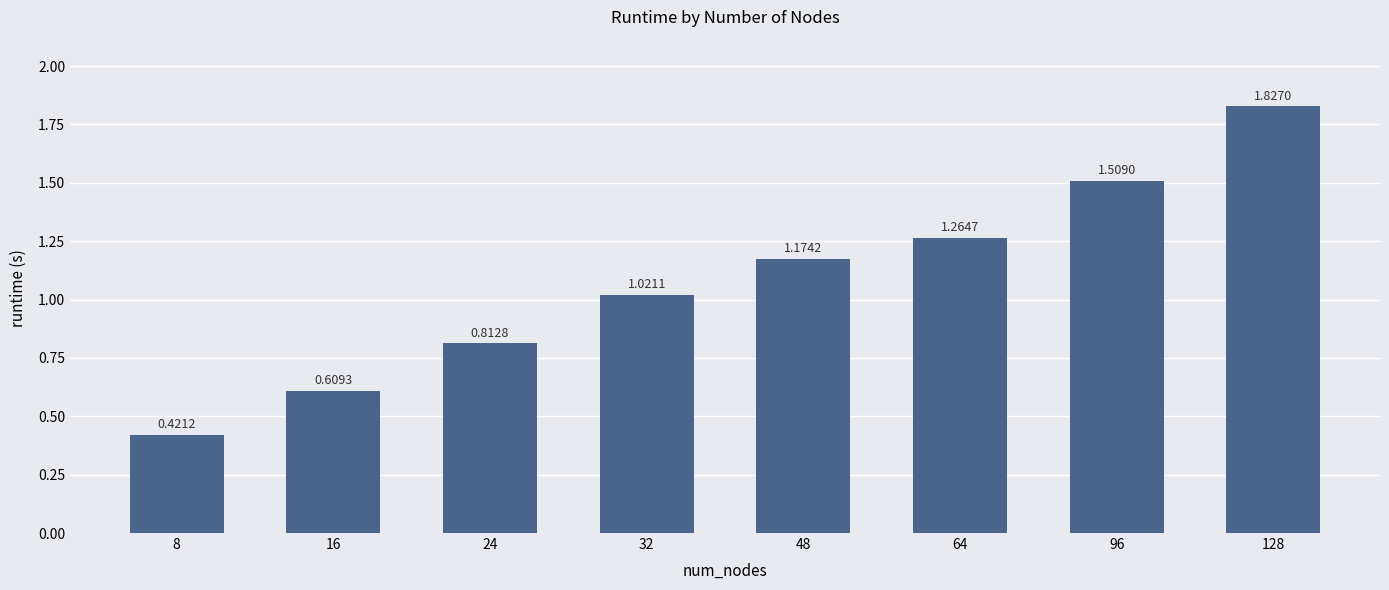

What is the sum of all values?

8.6